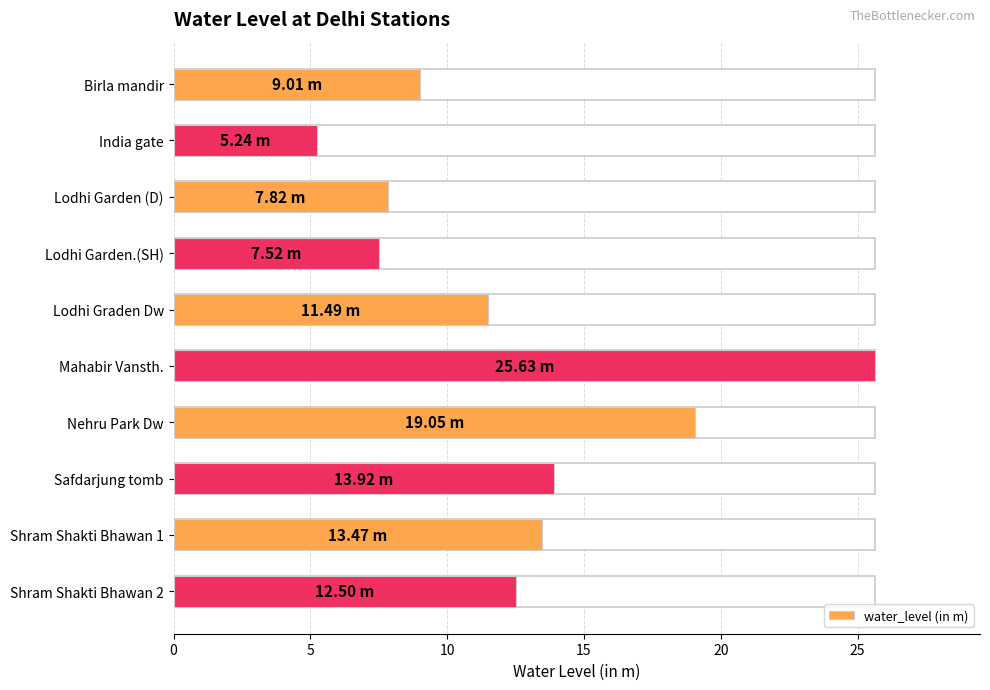

Which has a higher value, Mahabir Vansth. or India gate?

Mahabir Vansth.